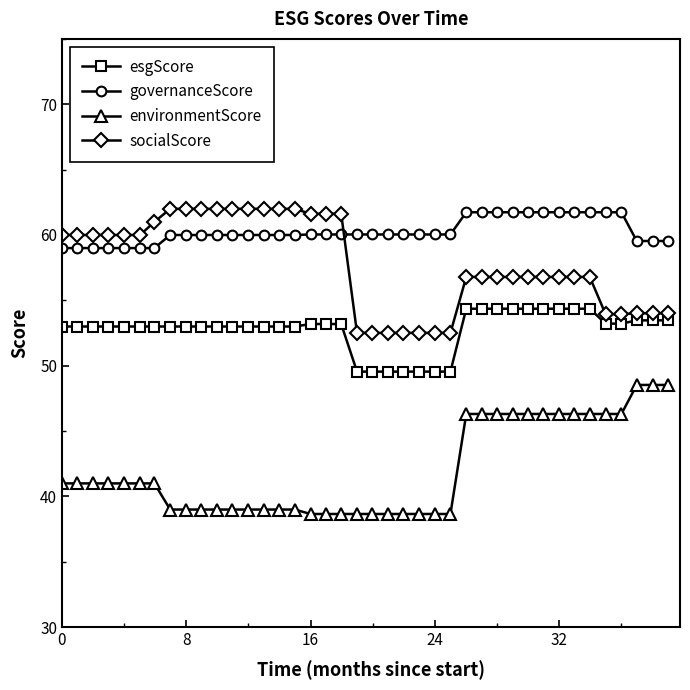

Is this an area chart (filled region under the line)?

No